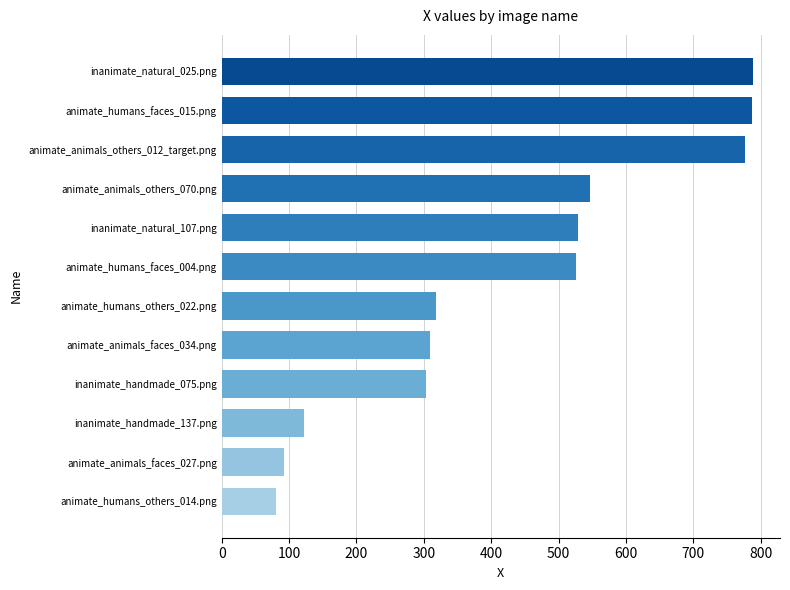

What is the sum of the values at animate_humans_others_014.png and animate_animals_faces_027.png?

173